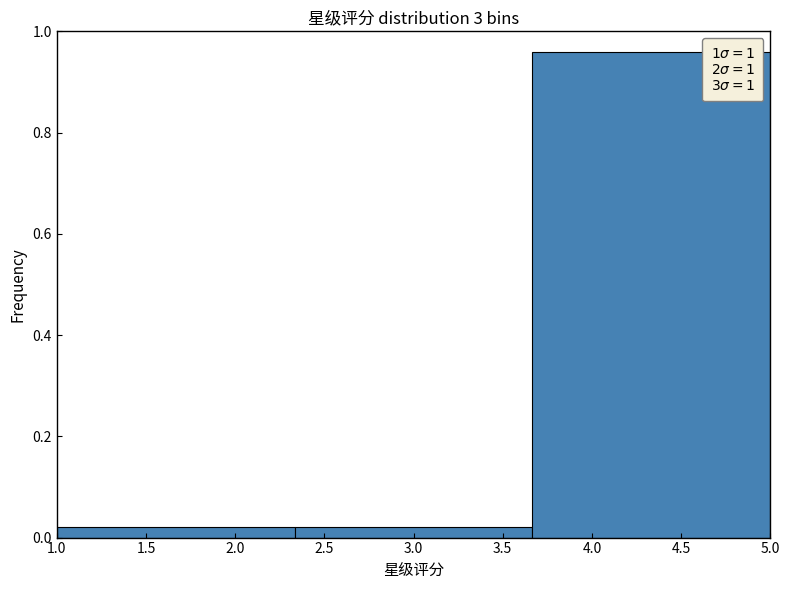

What is the height of the bar covering 3.65 to 5.00 on the x-axis? Neither the bar edges nor the heights are printed on the chart, so give them approximately, as read against the axes.

0.96